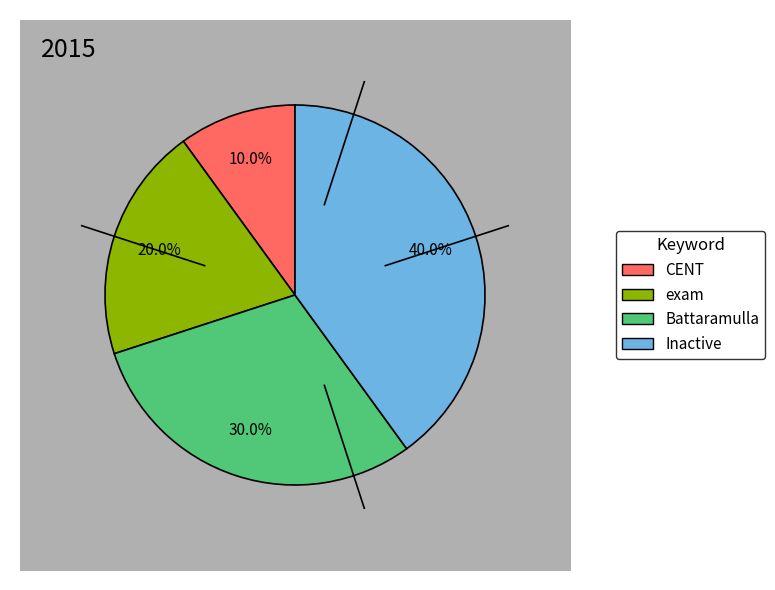

Which slice is the largest?

Inactive